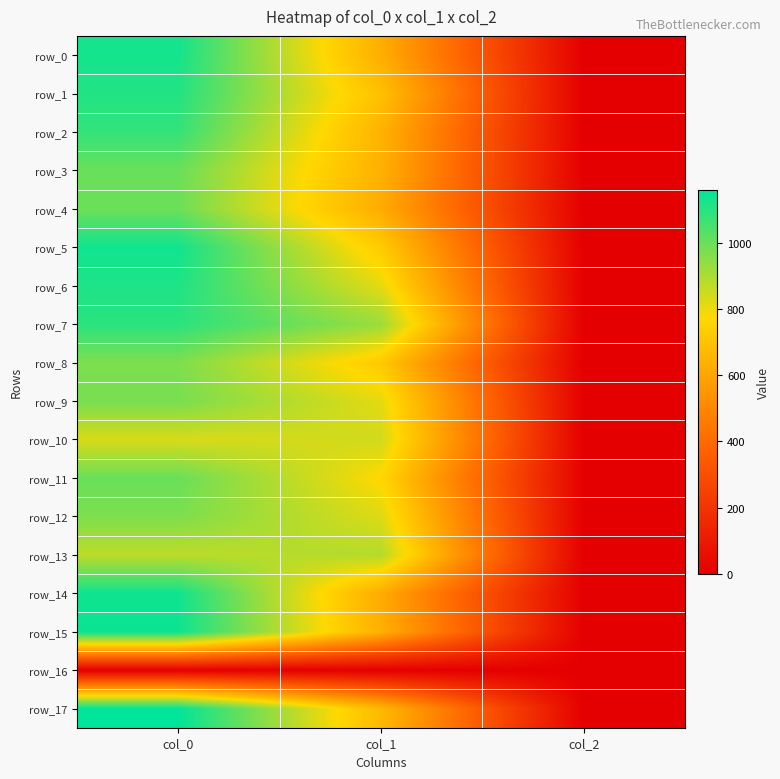

Rank the series at col_1 from lowest to highest value.

row_16, row_14, row_4, row_0, row_15, row_3, row_2, row_17, row_1, row_8, row_5, row_11, row_6, row_9, row_12, row_10, row_13, row_7